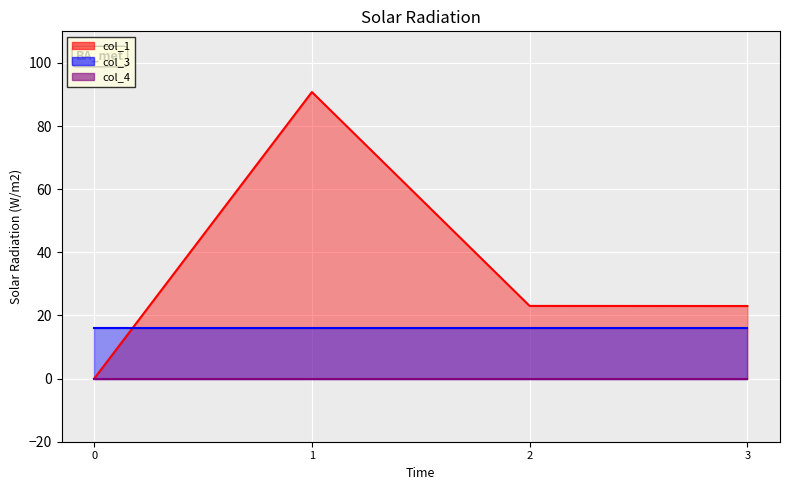

What is the greatest value displayed?

90.8